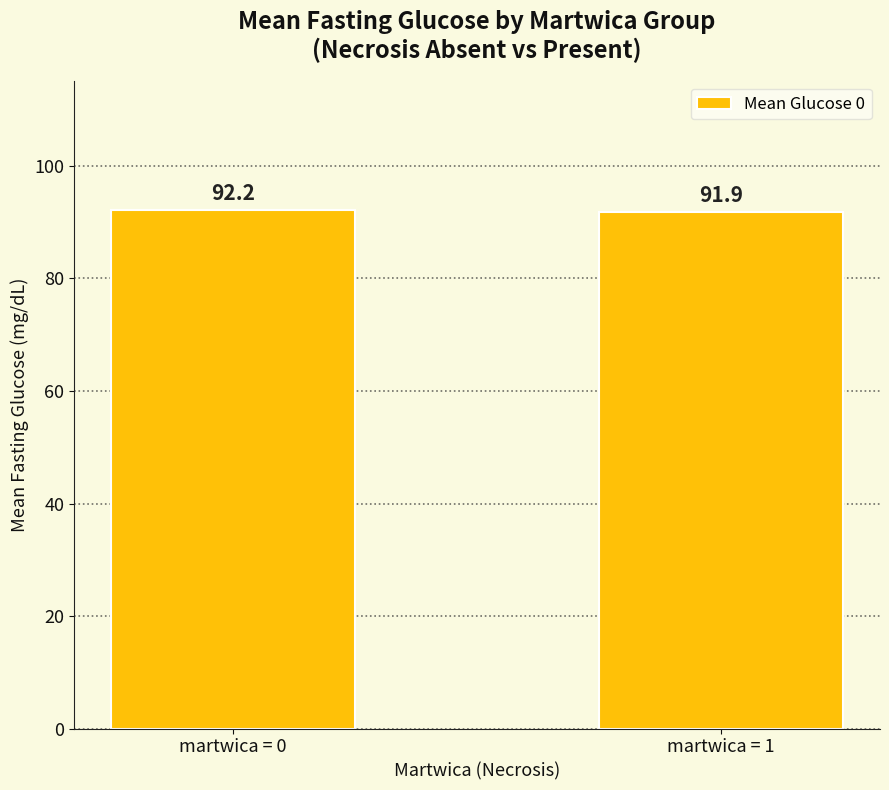

What is the change in value from martwica = 0 to martwica = 1?

-0.3